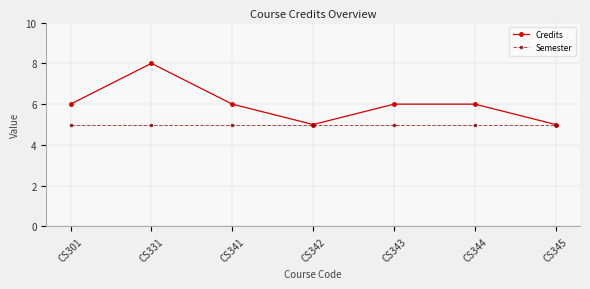

List the series in order of their peak value, highest first.

Credits, Semester